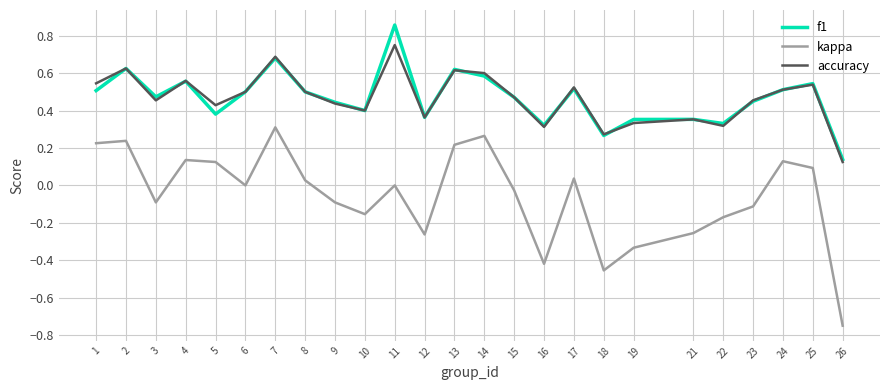

What are all the series names shown in the legend?

f1, kappa, accuracy